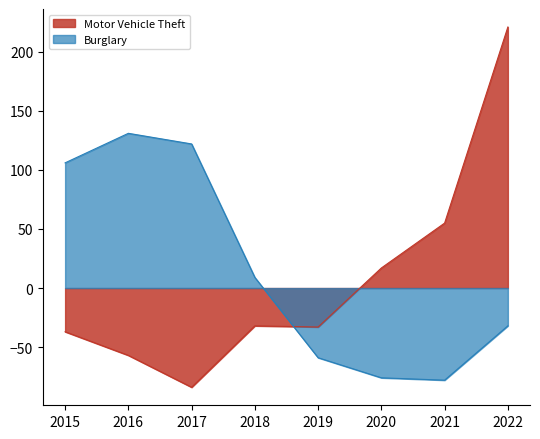

Between which two adjacent categories do Motor Vehicle Theft and Burglary first intersect?

2018 and 2019